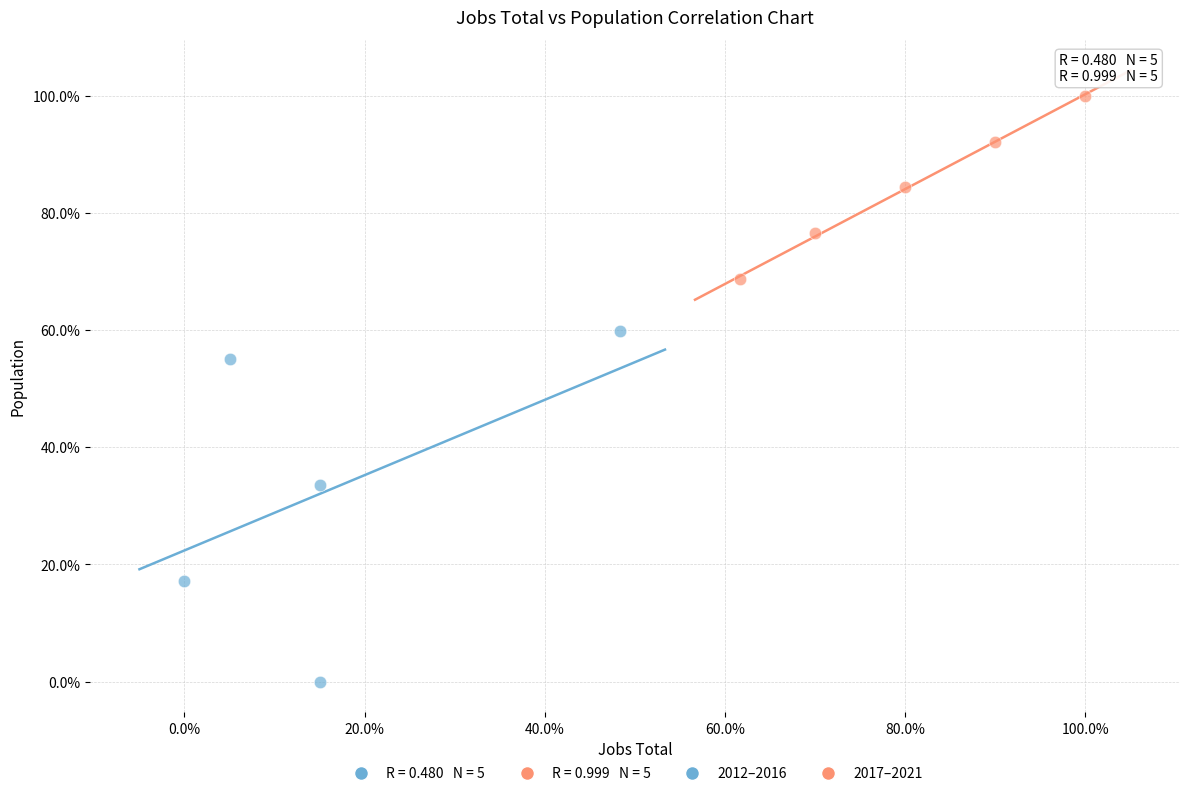

Which series contains the highest Y value?

2017–2021